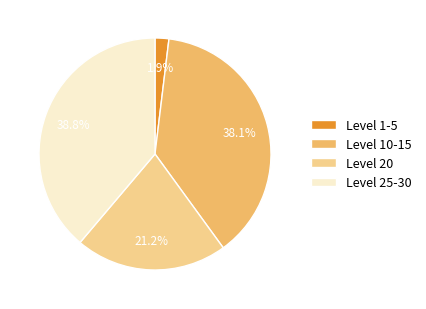

Which has a higher value, Level 1-5 or Level 20?

Level 20